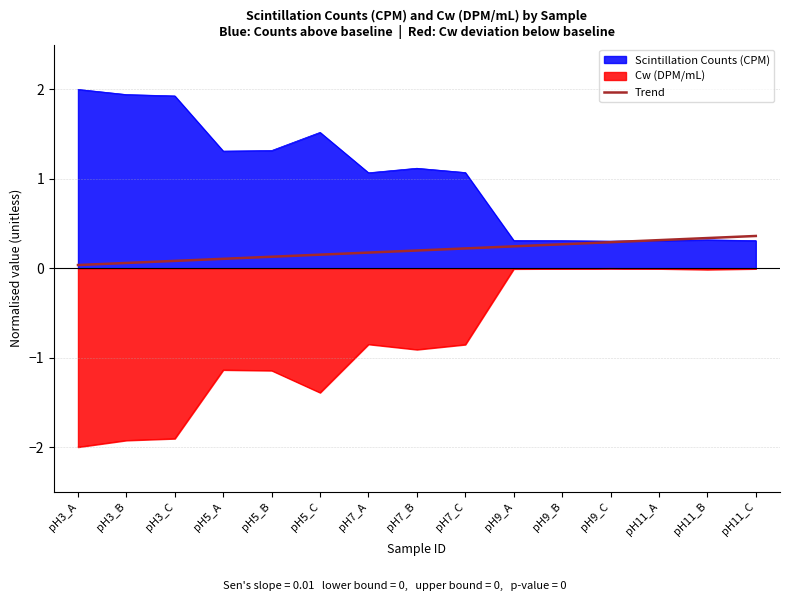

How many series are shown in this chart?

3